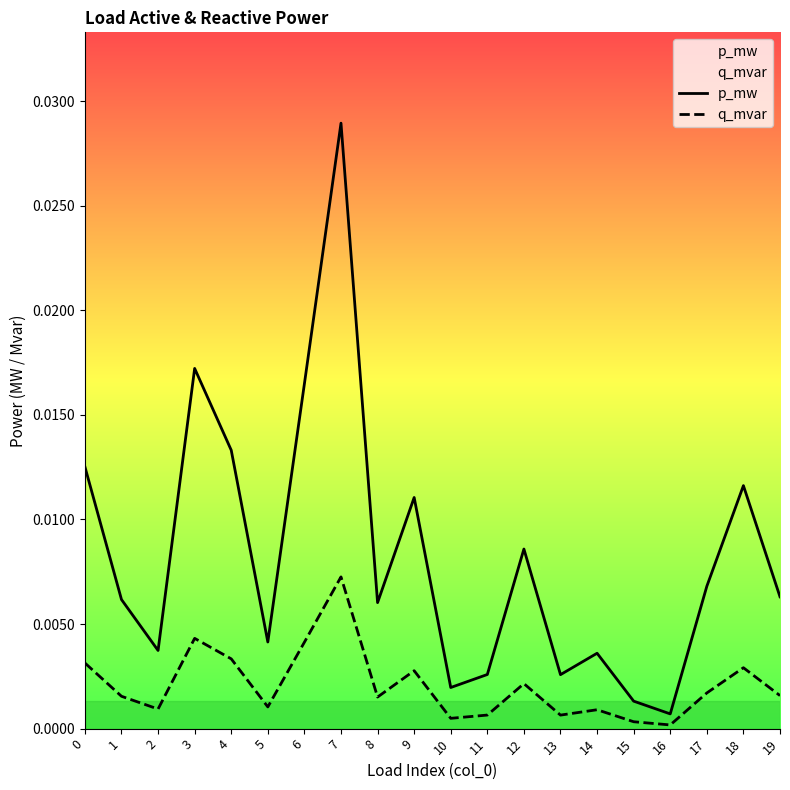

What are all the series names shown in the legend?

p_mw, q_mvar